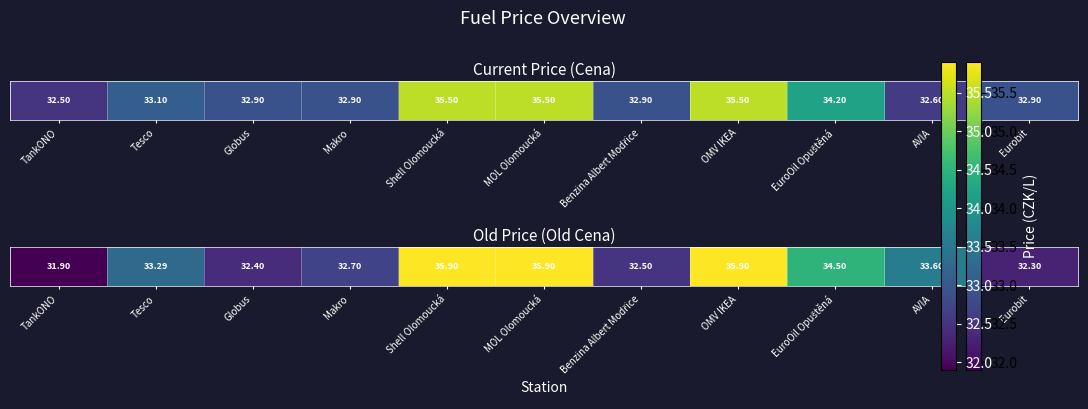

How many values are below 33?

5